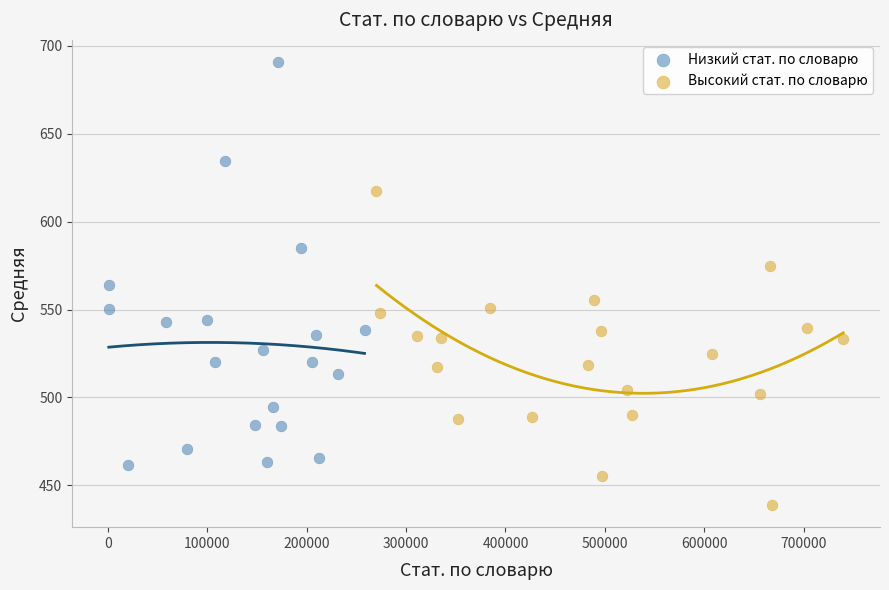

What are all the series names shown in the legend?

Низкий стат. по словарю, Высокий стат. по словарю